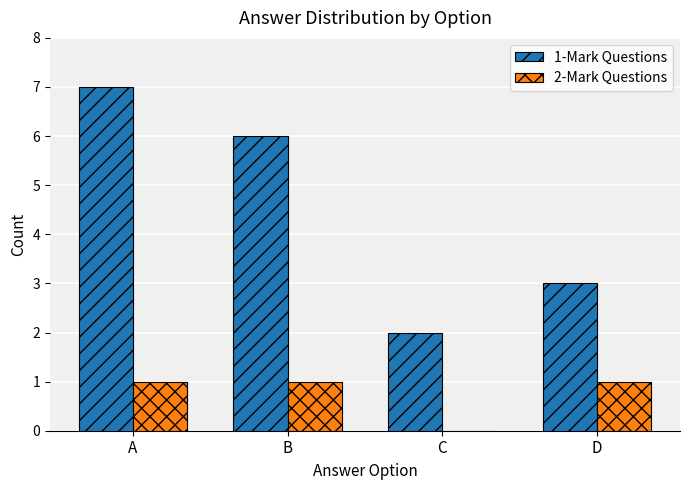

What are all the series names shown in the legend?

1-Mark Questions, 2-Mark Questions